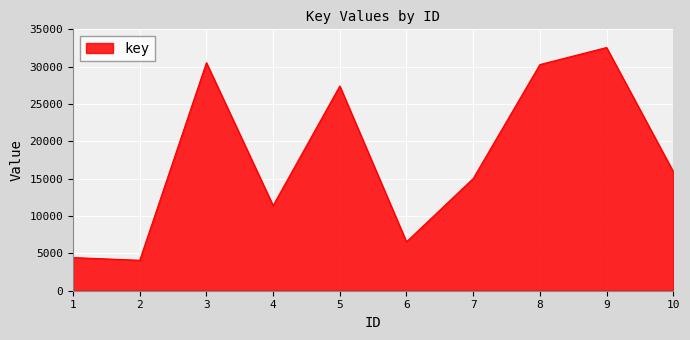

What is the difference between the values at 4 and 5?

16010